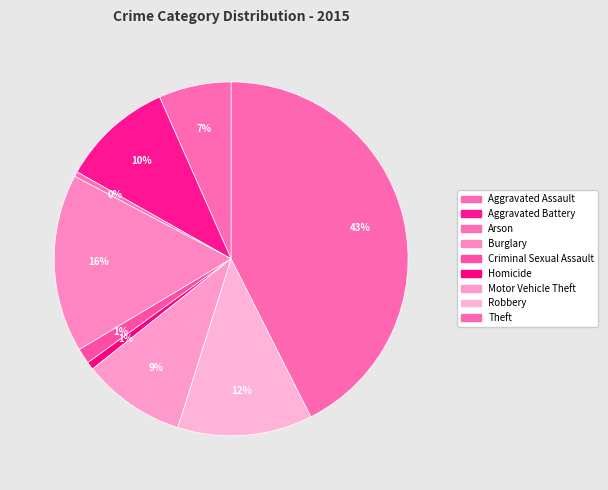

How many segments does this pie chart have?

9